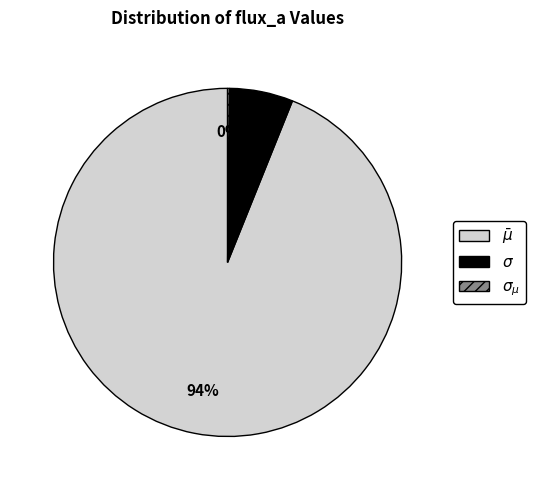

To the nearest percent, what is the average slice percentage?

33%